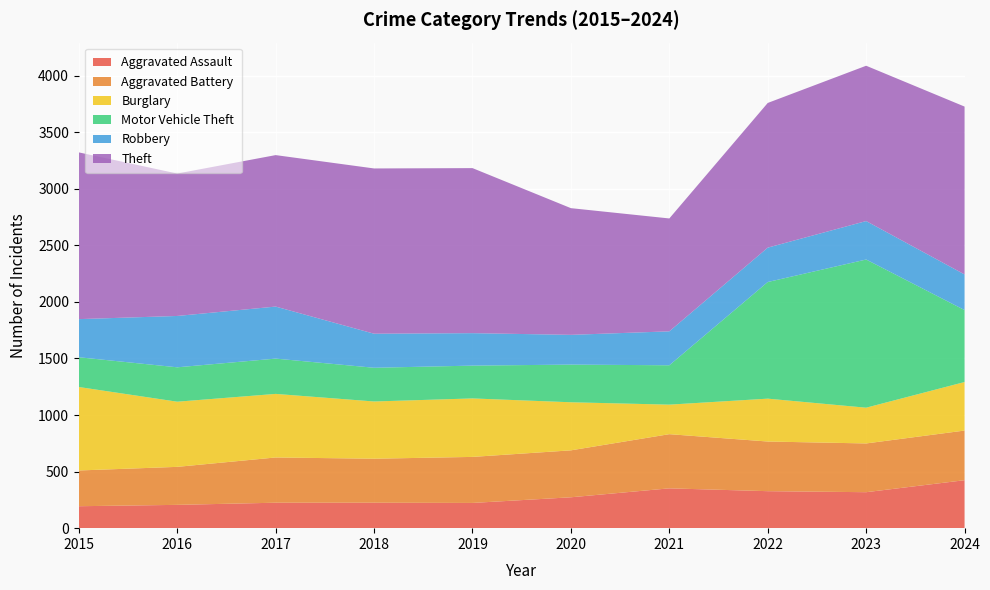

Reading left to right, extract all data points from this chart.

Aggravated Assault: 2015=194	2016=206	2017=225	2018=225	2019=223	2020=273	2021=352	2022=327	2023=318	2024=424
Aggravated Battery: 2015=316	2016=336	2017=400	2018=389	2019=407	2020=415	2021=479	2022=439	2023=431	2024=439
Burglary: 2015=738	2016=576	2017=562	2018=506	2019=517	2020=425	2021=261	2022=379	2023=316	2024=429
Motor Vehicle Theft: 2015=263	2016=304	2017=312	2018=298	2019=290	2020=333	2021=348	2022=1031	2023=1310	2024=636
Robbery: 2015=337	2016=454	2017=460	2018=301	2019=287	2020=263	2021=300	2022=304	2023=340	2024=315
Theft: 2015=1474	2016=1259	2017=1339	2018=1461	2019=1459	2020=1120	2021=998	2022=1279	2023=1373	2024=1484